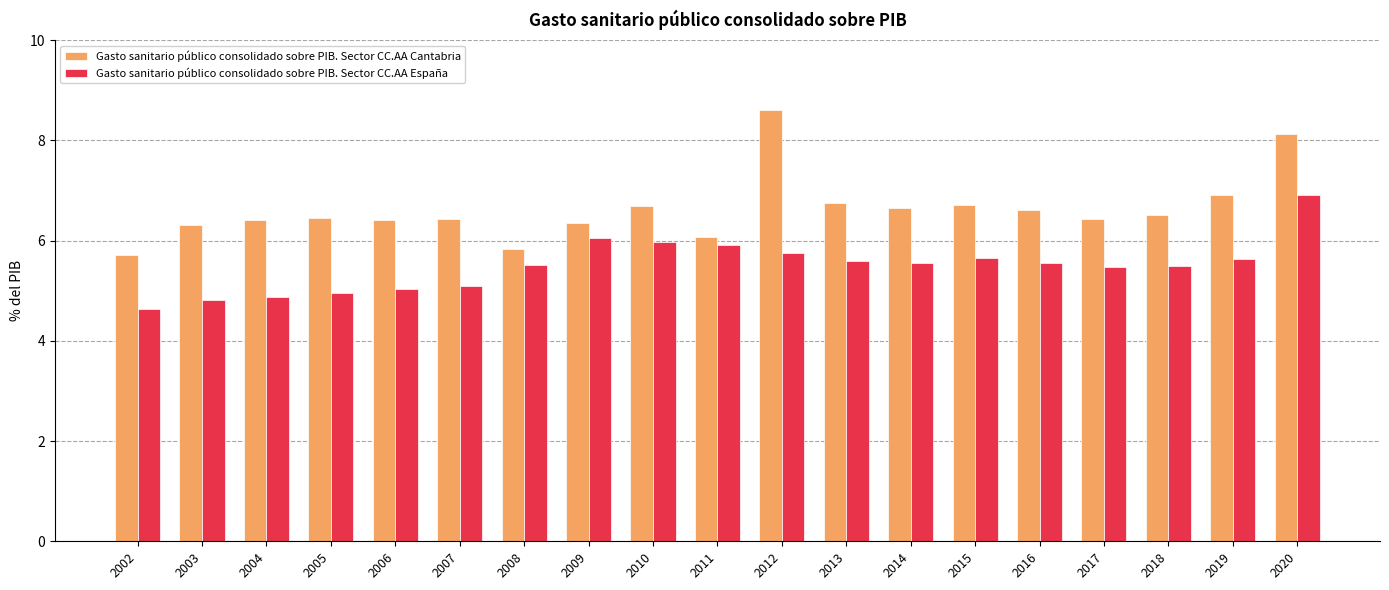

What is the smallest value displayed?

4.6